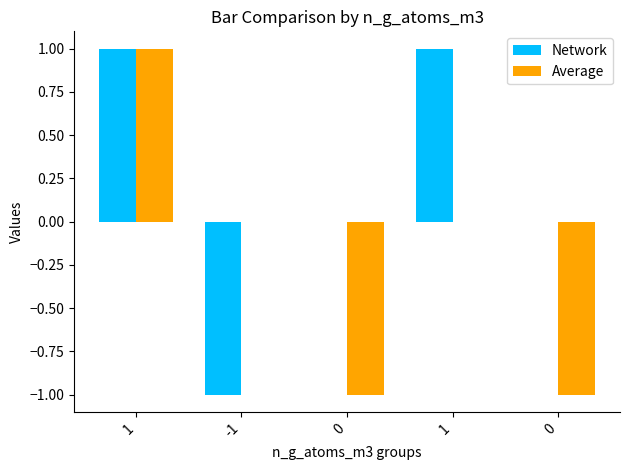

How many categories are shown in the chart?

5